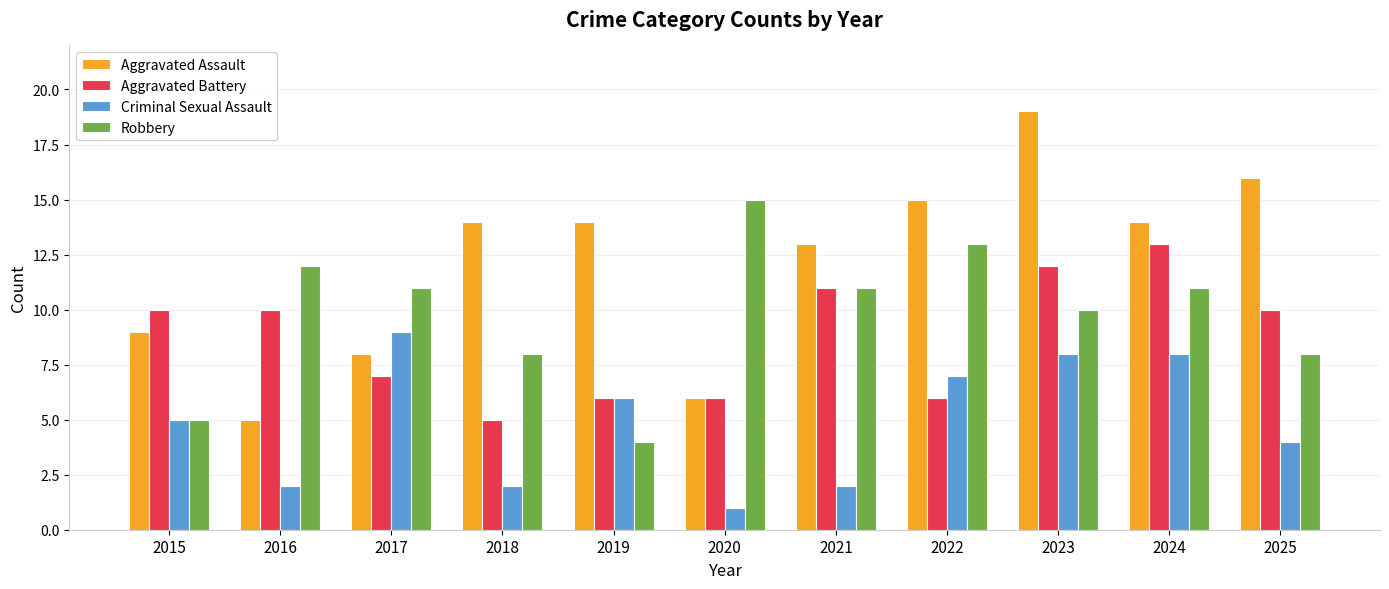

Between 2015 and 2019, which series saw the biggest shift?

Aggravated Assault